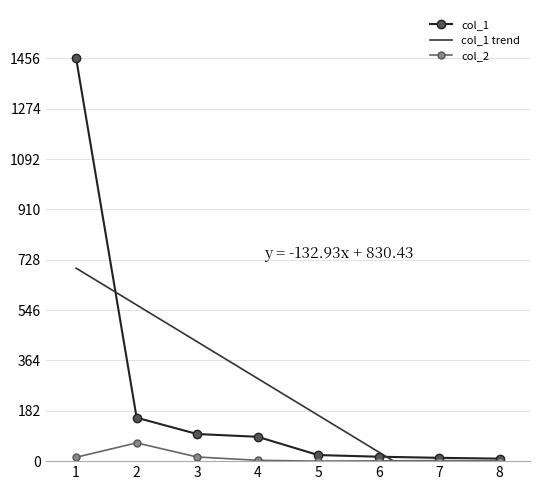

Between 1 and 15, which series saw the biggest shift?

col_1